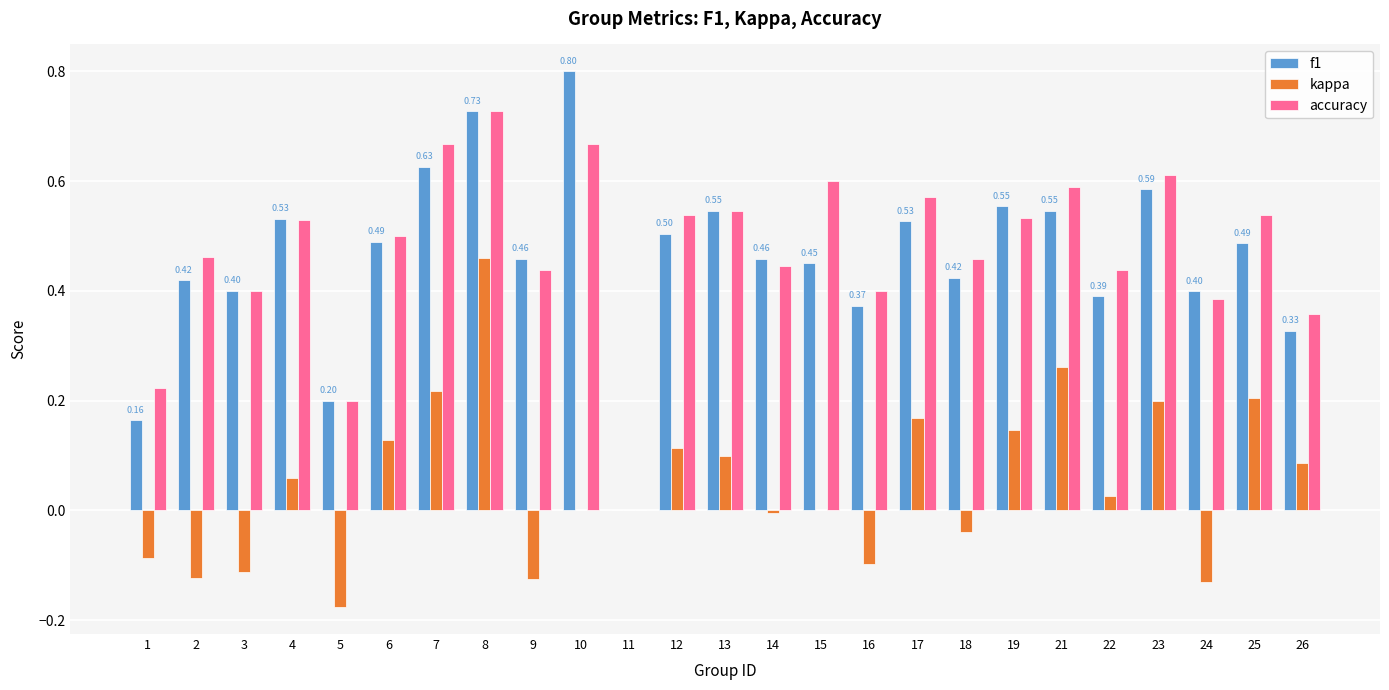

What is the sum of all accuracy values?

11.8